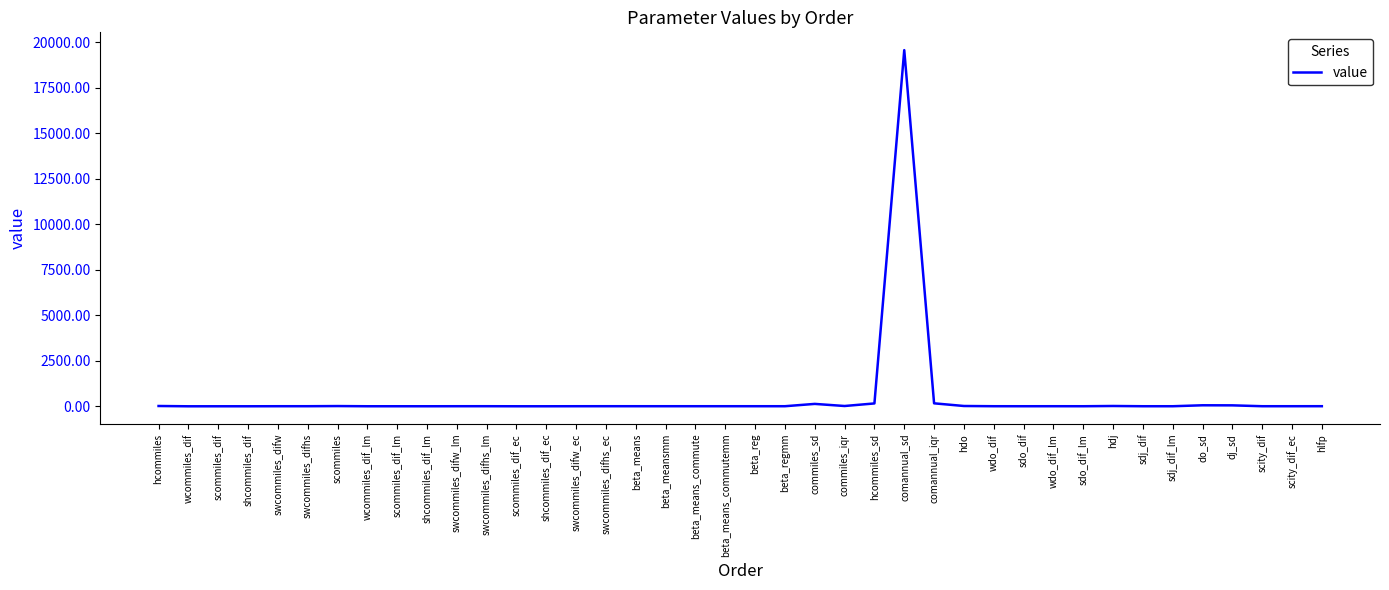

What is the maximum value shown in the chart?

19570.9